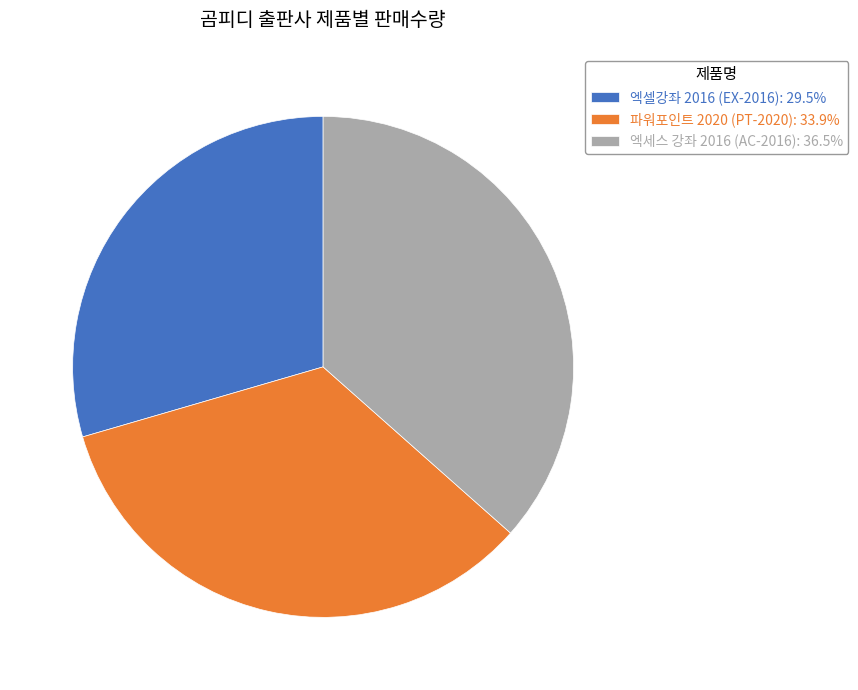

Is there any slice that represents more than half of the pie?

No